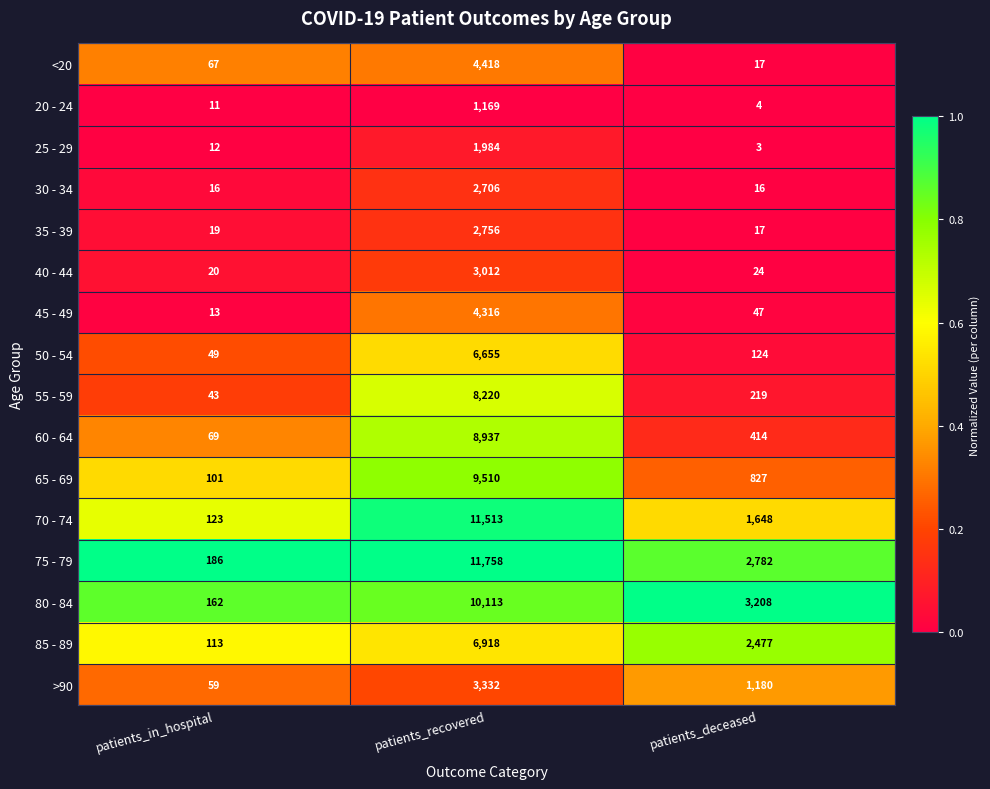

Which series has the largest range (max minus min)?

75 - 79